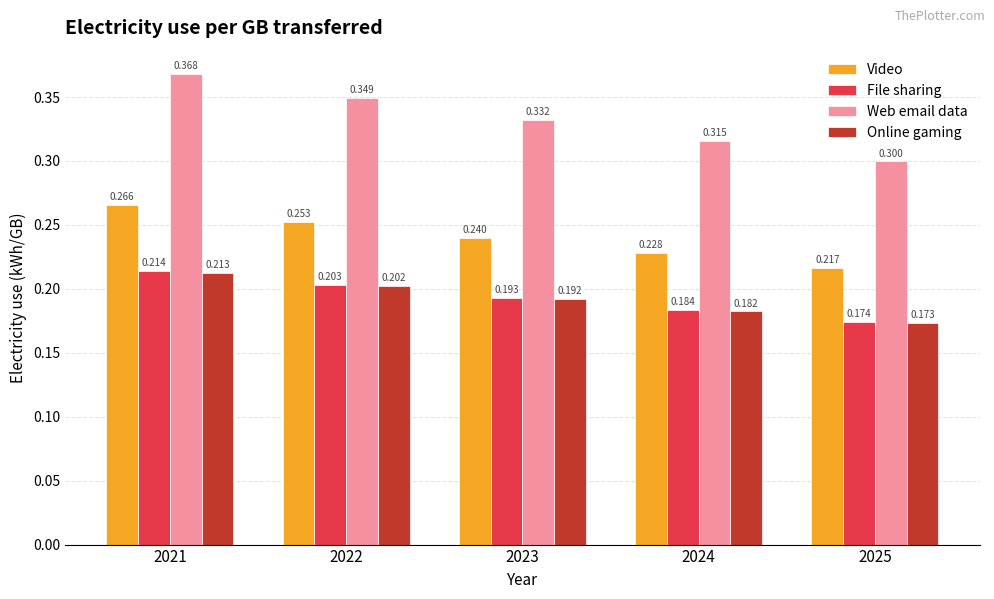

What is the sum of all Online gaming values?

1.0